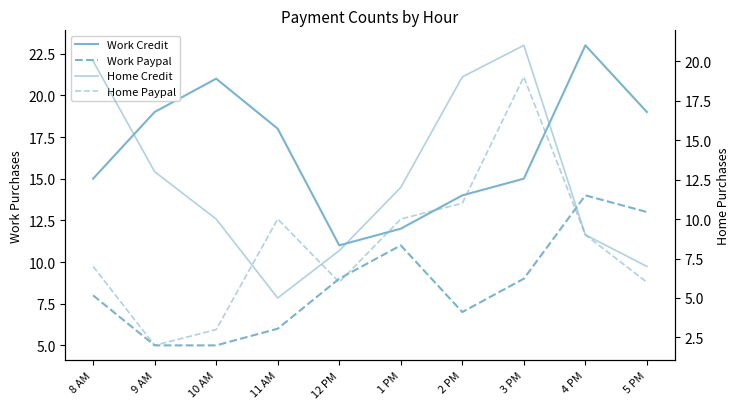

Reading right to left, transcribe all the data shown in this chart.

Work Credit: 5 PM=19	4 PM=23	3 PM=15	2 PM=14	1 PM=12	12 PM=11	11 AM=18	10 AM=21	9 AM=19	8 AM=15
Work Paypal: 5 PM=13	4 PM=14	3 PM=9	2 PM=7	1 PM=11	12 PM=9	11 AM=6	10 AM=5	9 AM=5	8 AM=8
Home Credit: 5 PM=7	4 PM=9	3 PM=21	2 PM=19	1 PM=12	12 PM=8	11 AM=5	10 AM=10	9 AM=13	8 AM=20
Home Paypal: 5 PM=6	4 PM=9	3 PM=19	2 PM=11	1 PM=10	12 PM=6	11 AM=10	10 AM=3	9 AM=2	8 AM=7